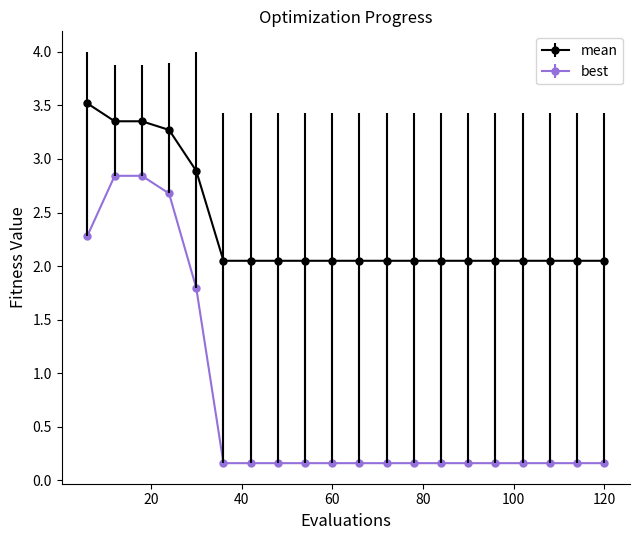

What is the value of the best point at the 8th from the left?

0.2